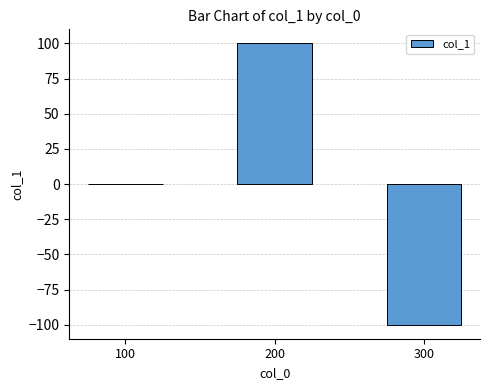

Between 300 and 200, which is larger?

200